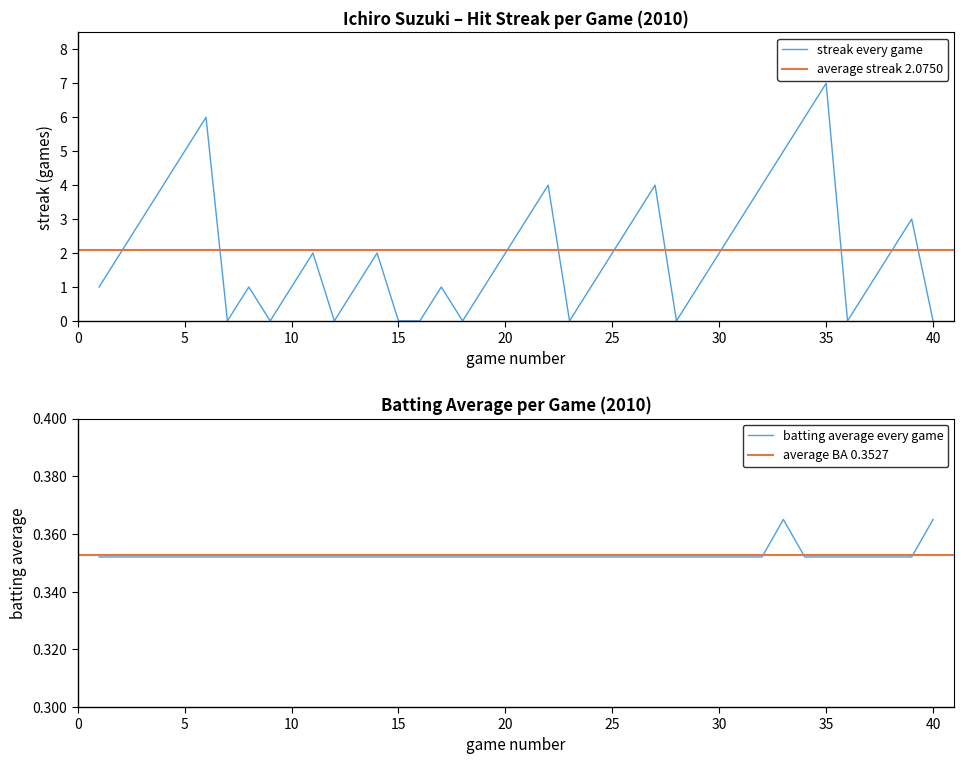

What is the difference between the highest and lowest values at 2010-08-16?

0.6